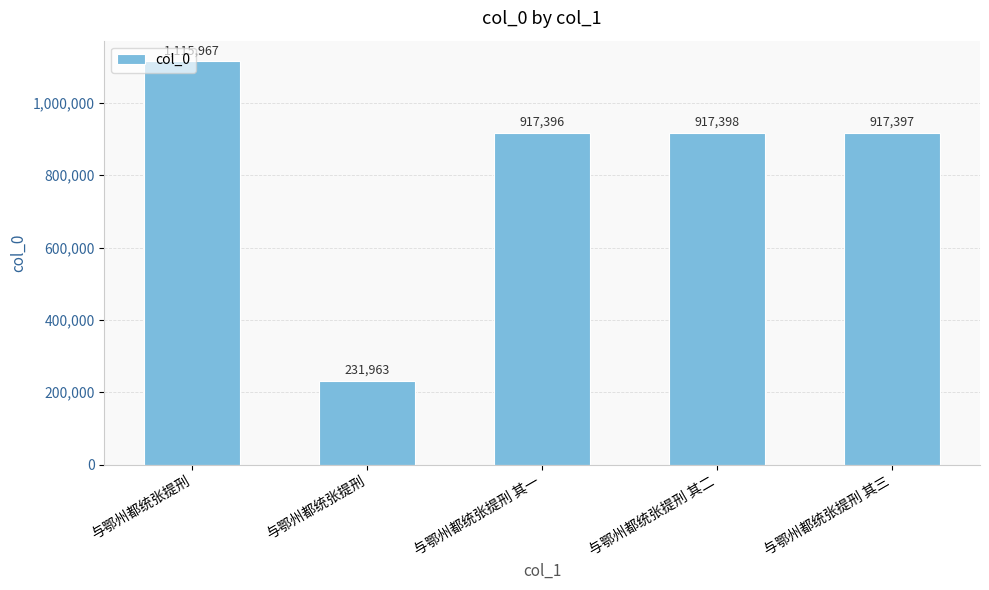

Are the bars horizontal?

No